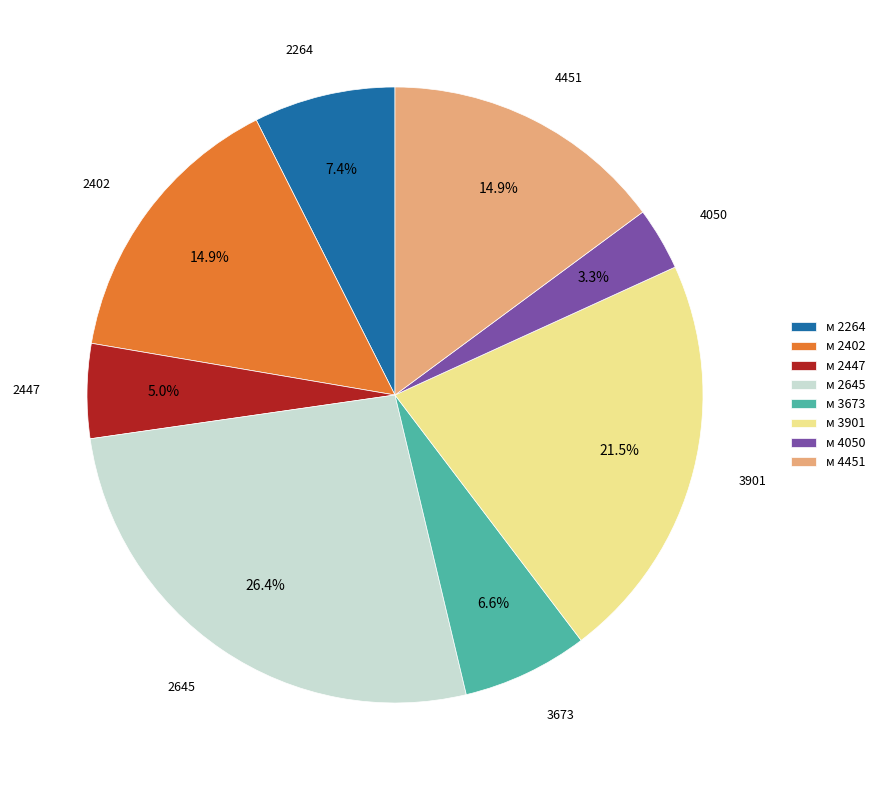

Which category has the smallest portion of the pie?

м 4050